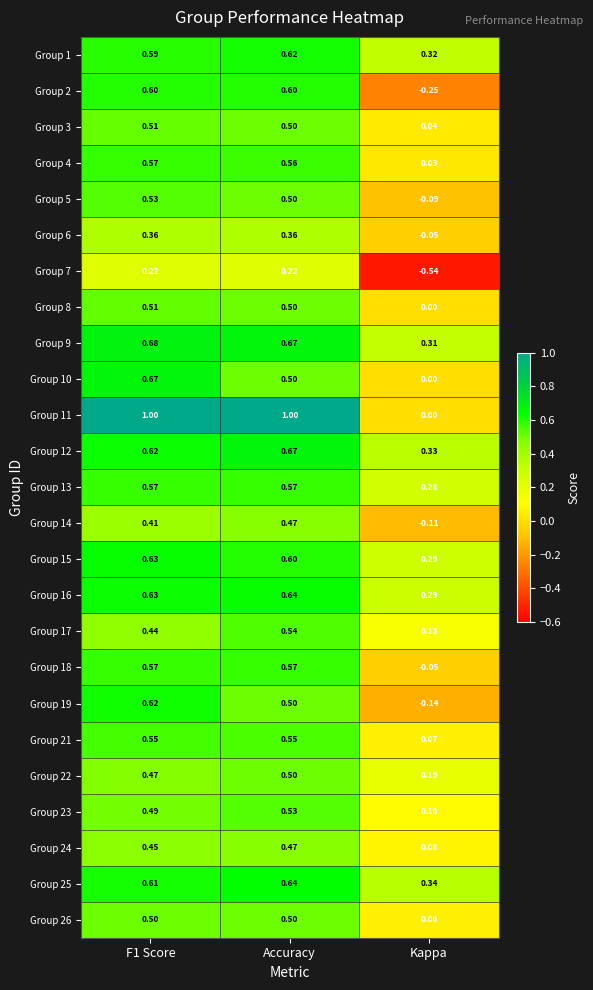

How many series are shown in this chart?

25